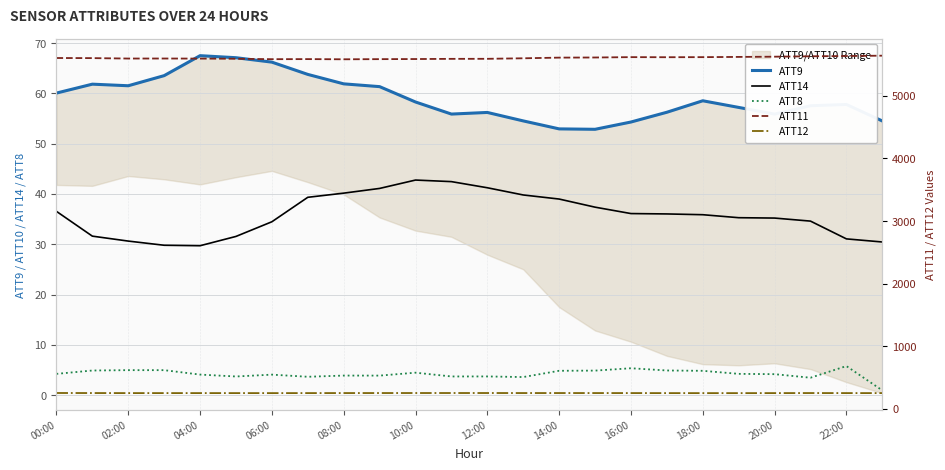

True or false: ATT14 and ATT8 cross at least once.

False